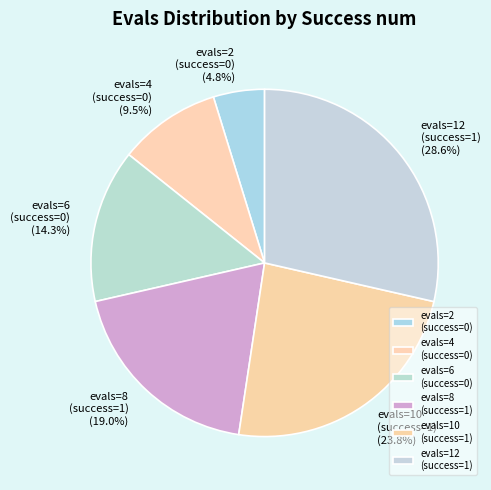

Between evals=6 and evals=4, which is larger?

evals=6